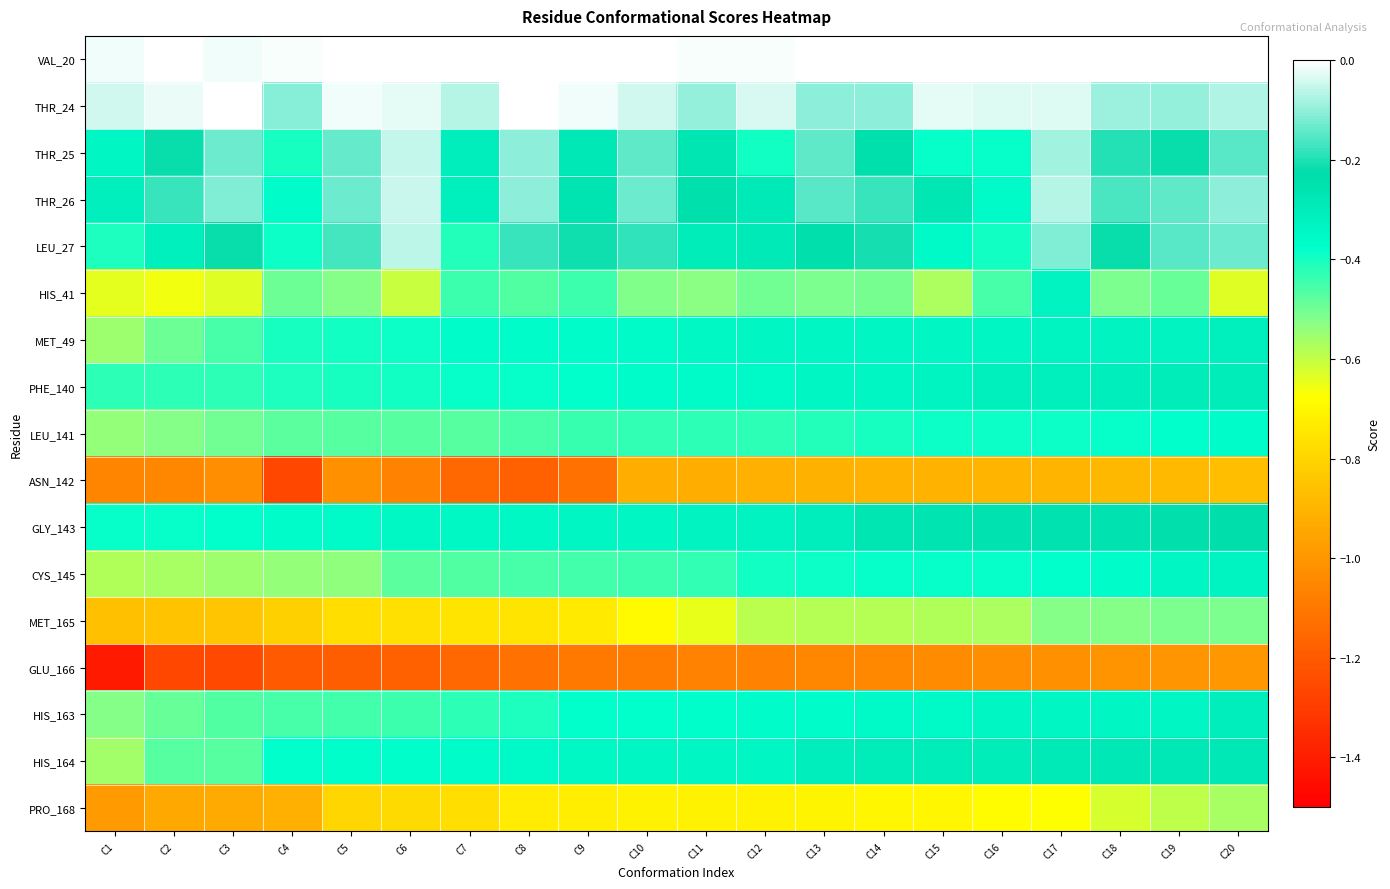

Between C1 and C8, which series saw the biggest shift?

GLU_166